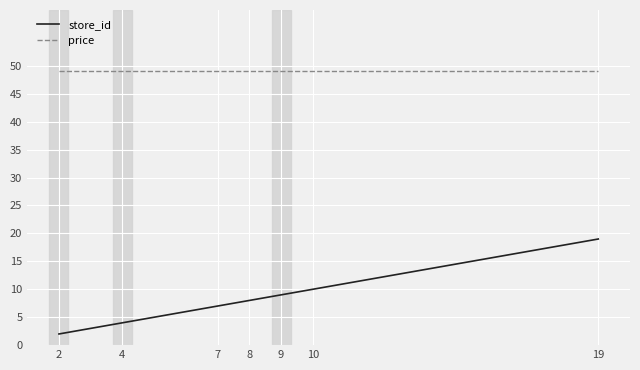

At which category is the sum across all series the highest?

19